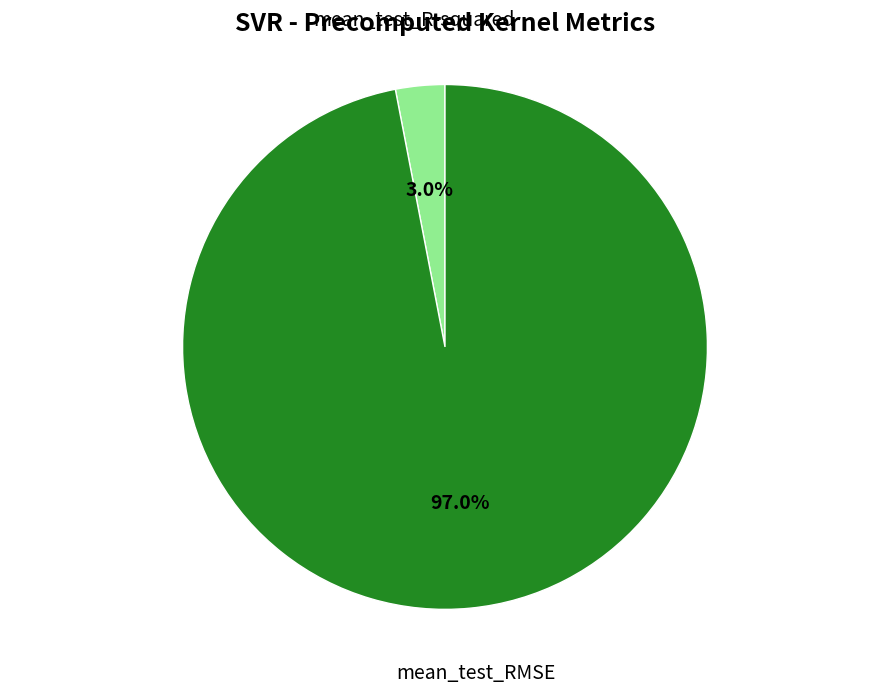

Is there any slice that represents more than half of the pie?

Yes